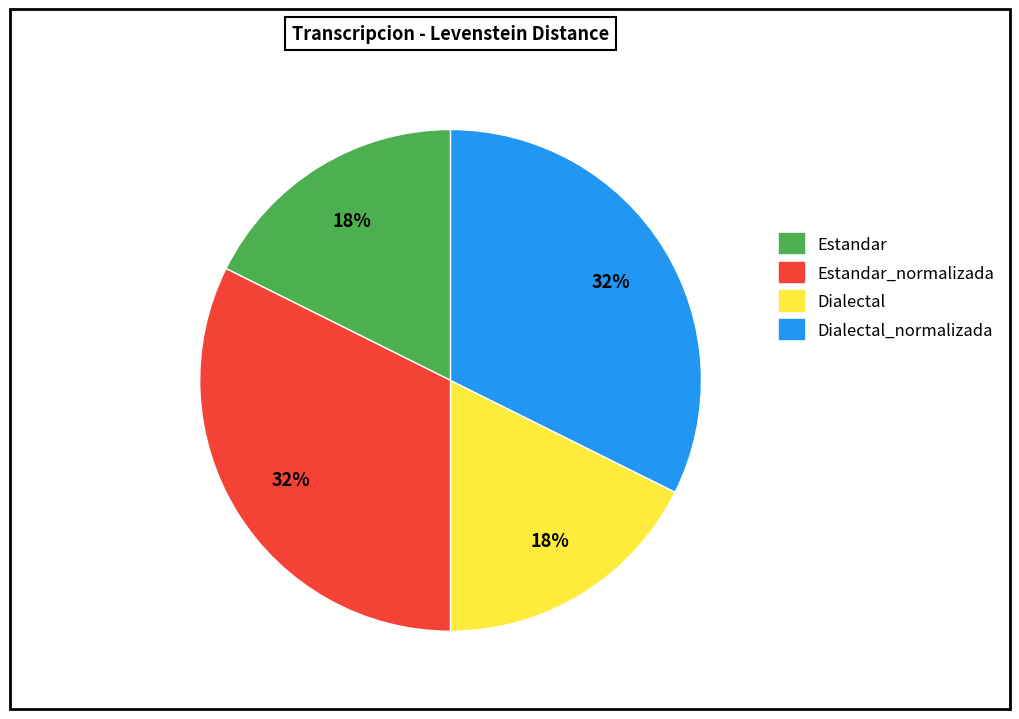

Does Dialectal_normalizada represent more than half of the total?

No